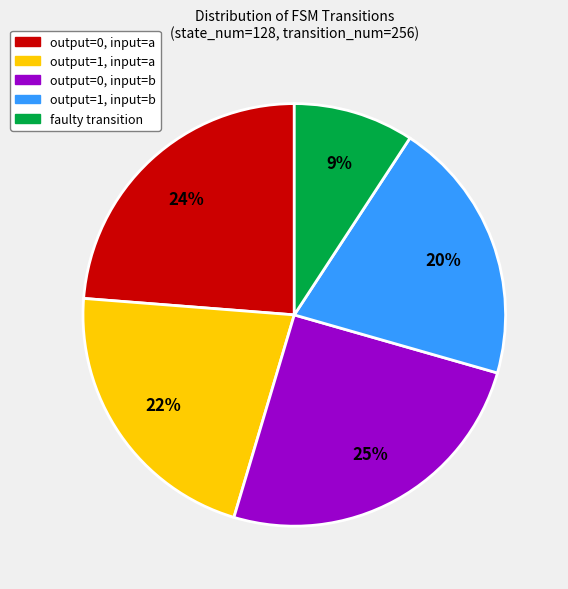

Do output=1, input=b and output=0, input=a together represent more than half of the pie?

No